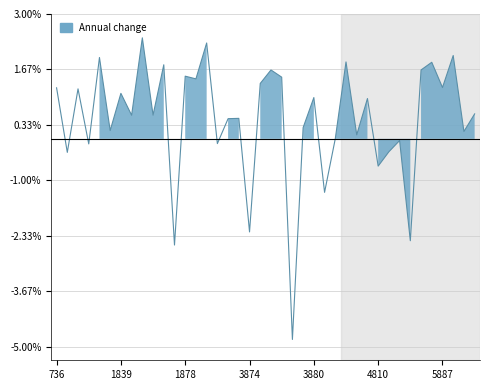

Where is the data nearest to the value -1?

3881